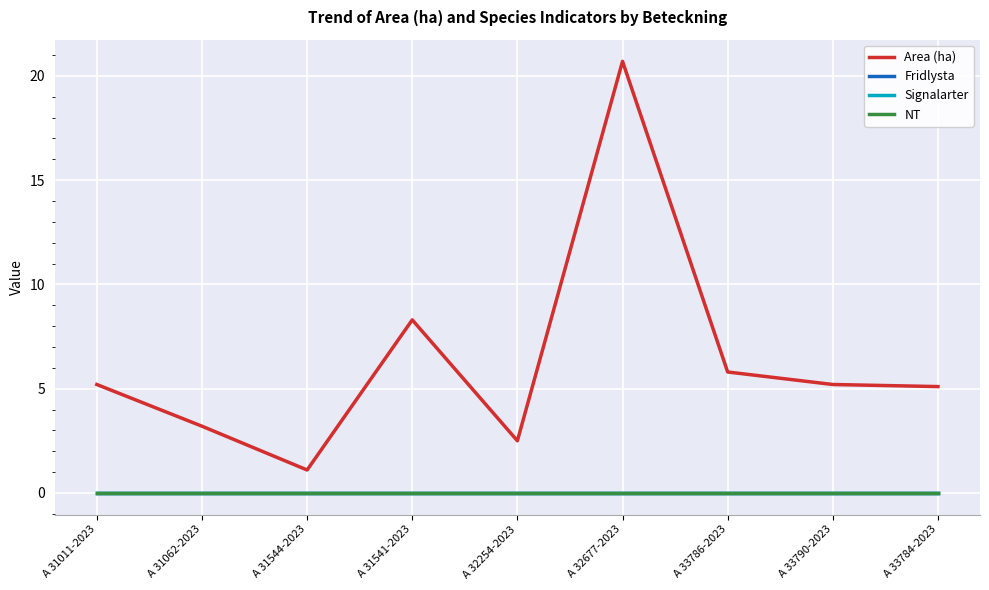

True or false: NT and Area (ha) cross at least once.

False